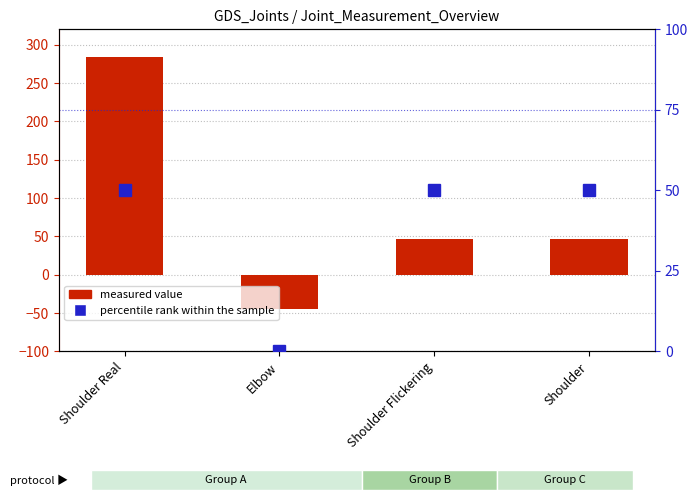

What is the difference between the maximum and minimum values in the measured value series?

329.0